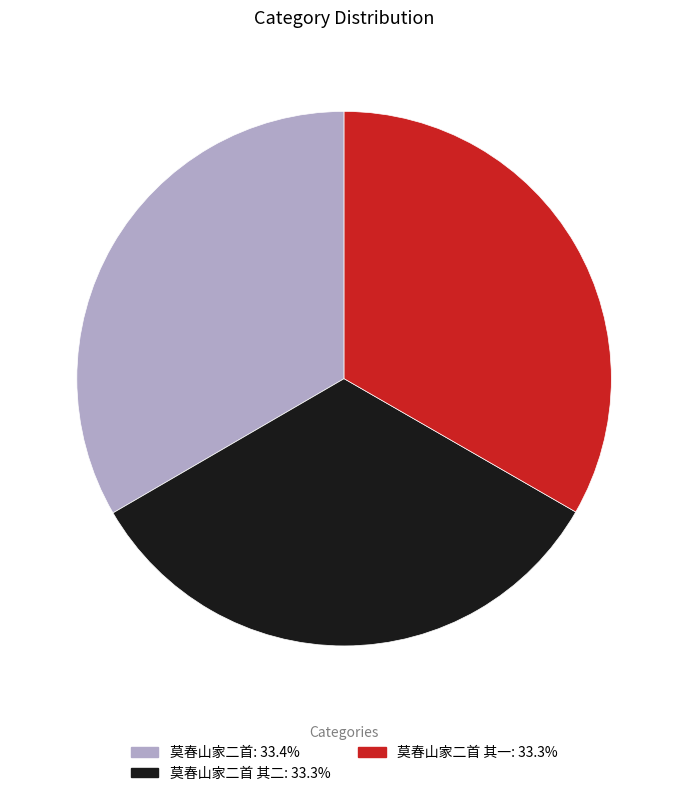

Does any single category account for the majority?

No